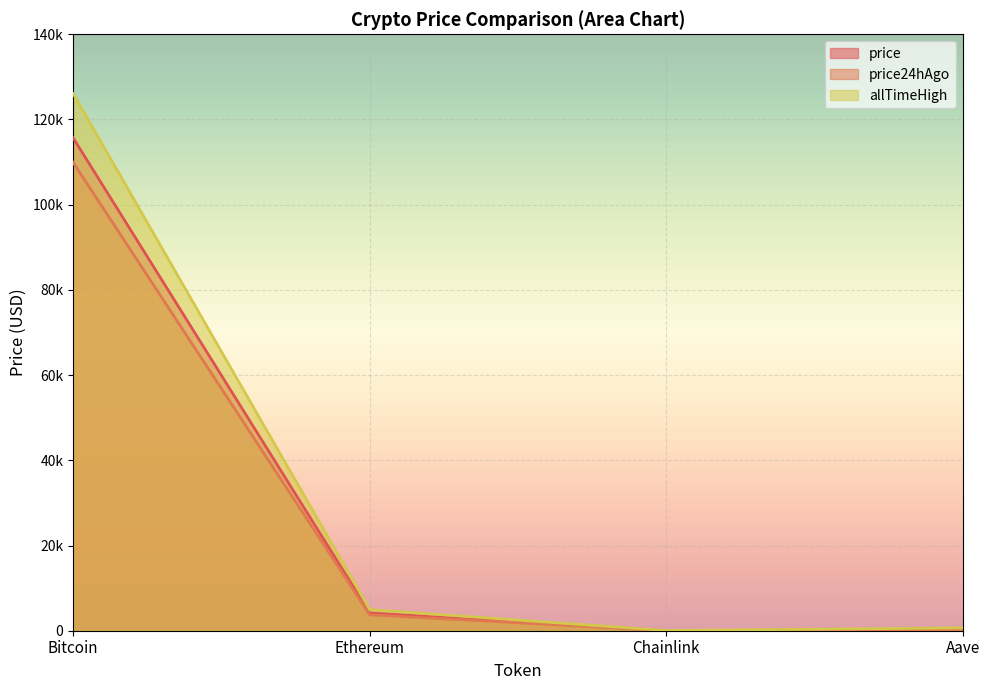

List the labels in order of price24hAgo value, largest first.

Bitcoin, Ethereum, Aave, Chainlink